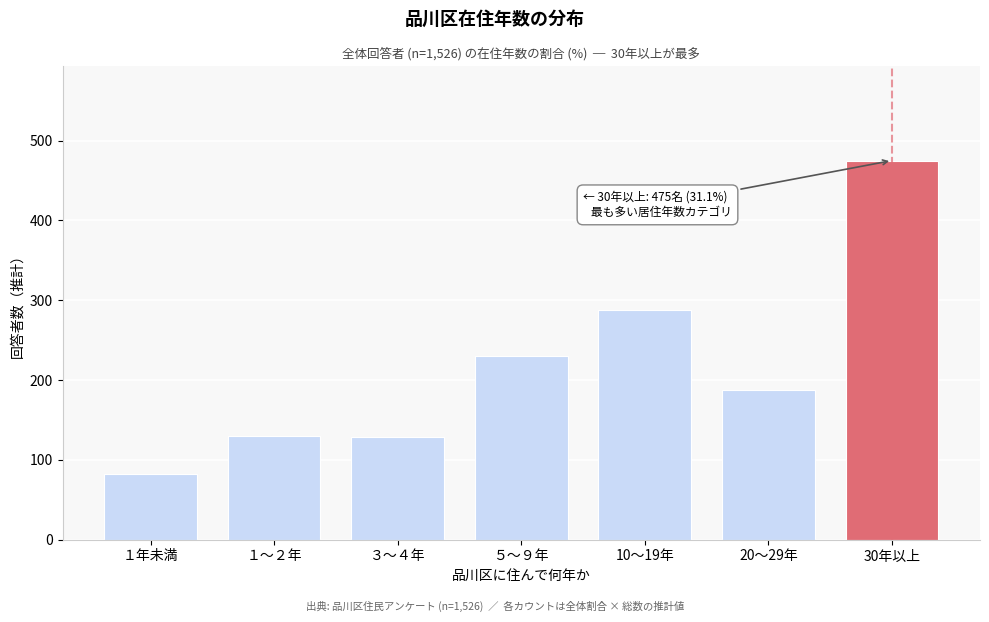

What is the change in value from １年未満 to ３～４年?

+46